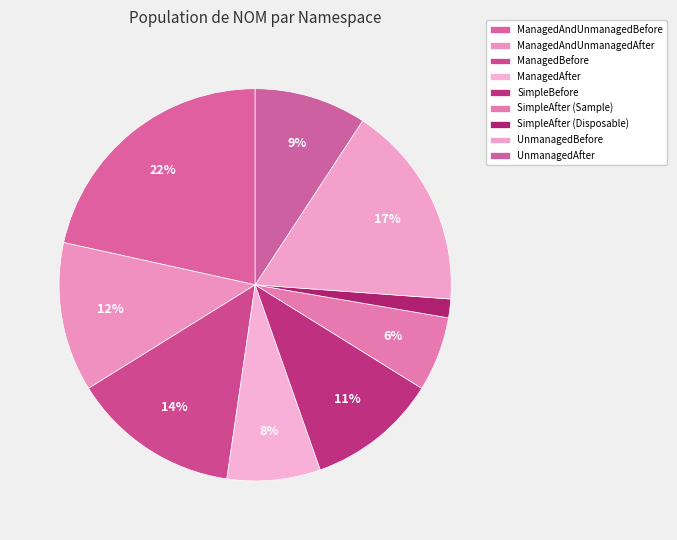

To the nearest percent, what is the combined percentage of ManagedAndUnmanagedBefore and UnmanagedBefore?

38%